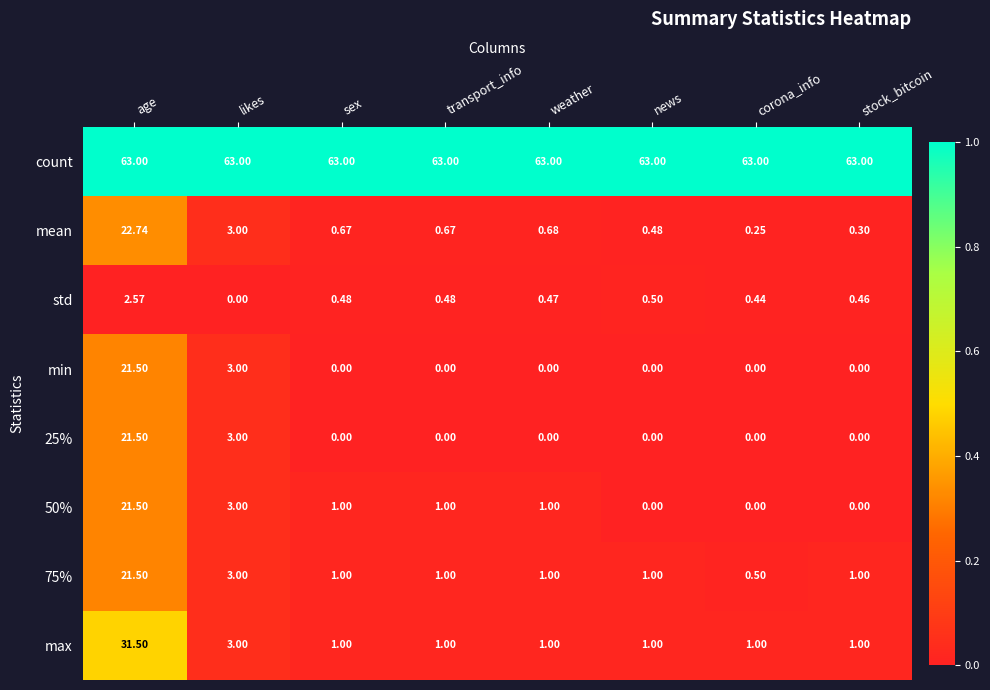

Which series has the widest spread of values?

max